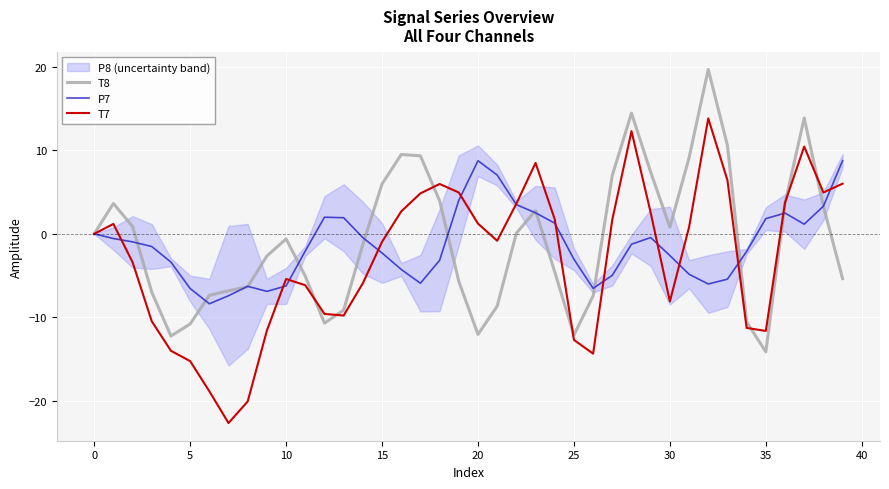

True or false: P7 has a value of 5.9 at 20.

False